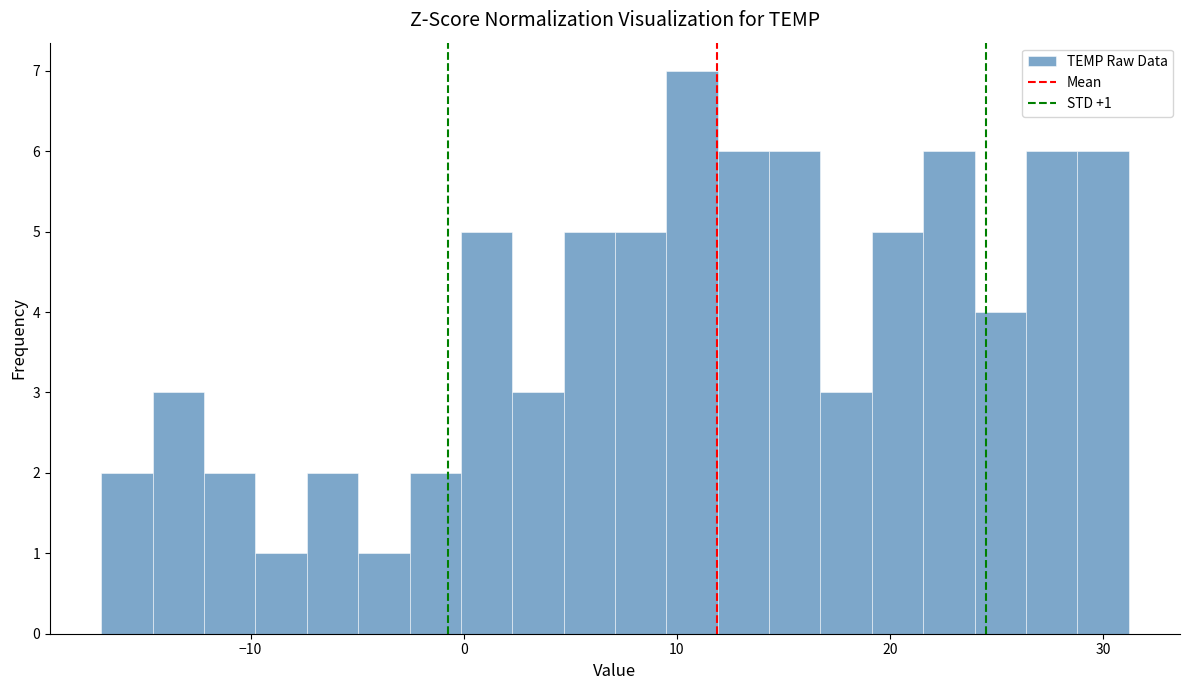

Around what value on the x-axis is the tallest bar? Give the approximate position of its centre, as read against the axis.

11